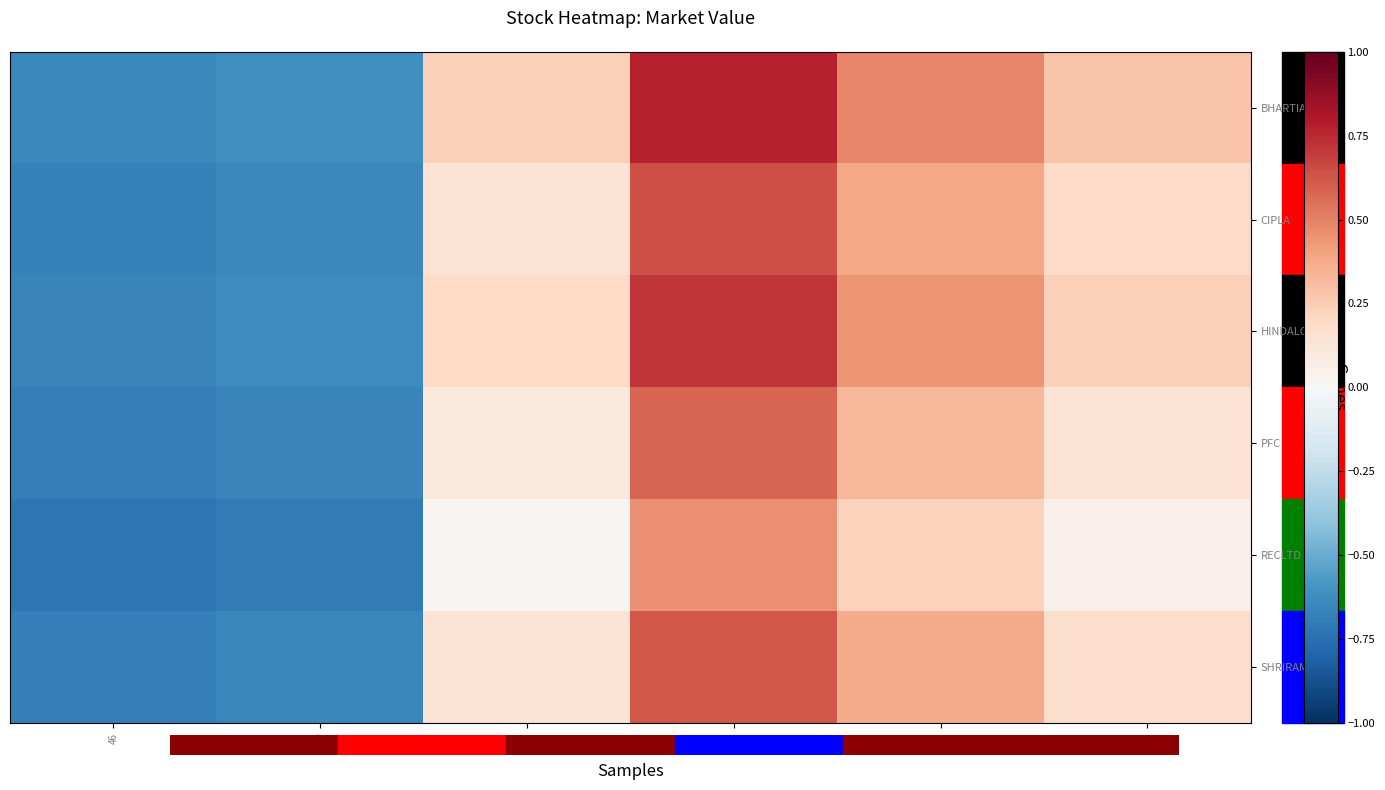

Reading left to right, list all the values displayed in this chart.

BHARTIARTL: 46=-0.6	49=-0.6	126=0.2	174=0.8	149=0.5	130=0.3
CIPLA: 46=-0.7	49=-0.6	126=0.1	174=0.6	149=0.4	130=0.2
HINDALCO: 46=-0.7	49=-0.6	126=0.2	174=0.7	149=0.4	130=0.2
PFC: 46=-0.7	49=-0.7	126=0.1	174=0.6	149=0.3	130=0.1
RECLTD: 46=-0.7	49=-0.7	126=0.0	174=0.5	149=0.2	130=0.1
SHRIRAMFIN: 46=-0.7	49=-0.6	126=0.1	174=0.6	149=0.4	130=0.2